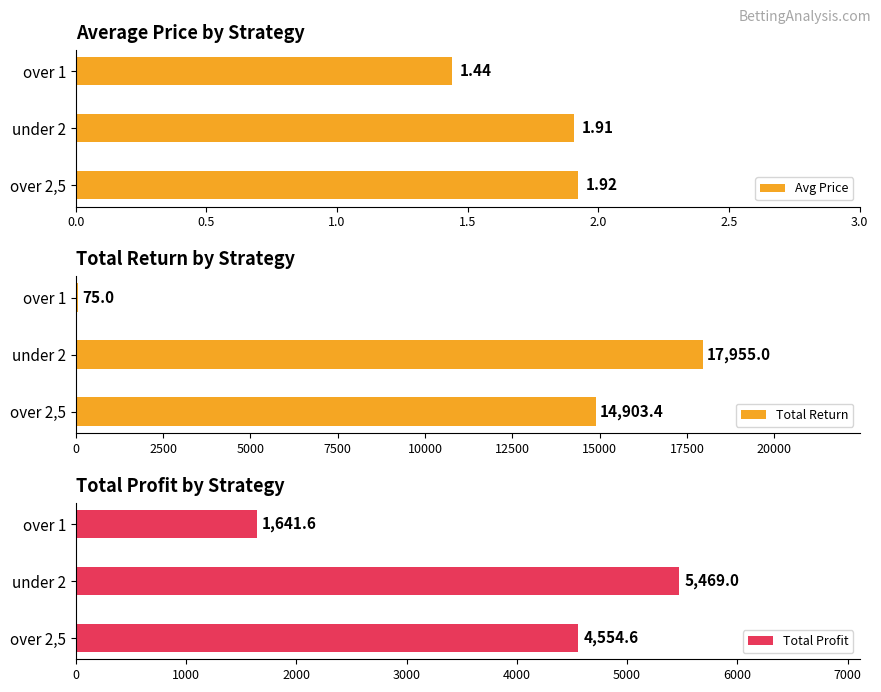

Which series has the largest range (max minus min)?

Total Return